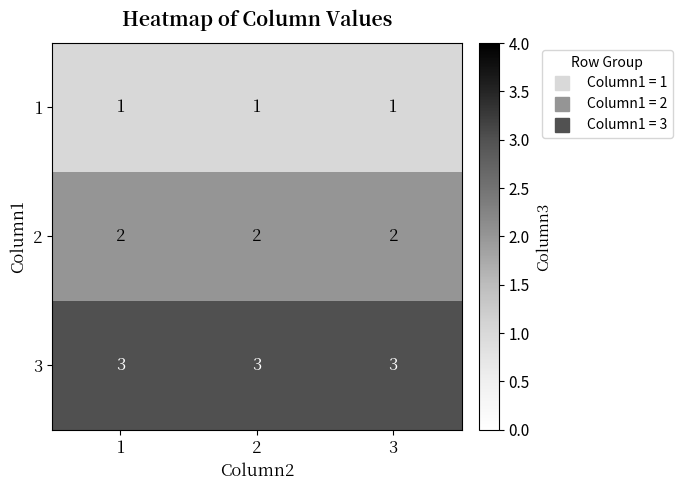

What is the minimum value for 3?

3